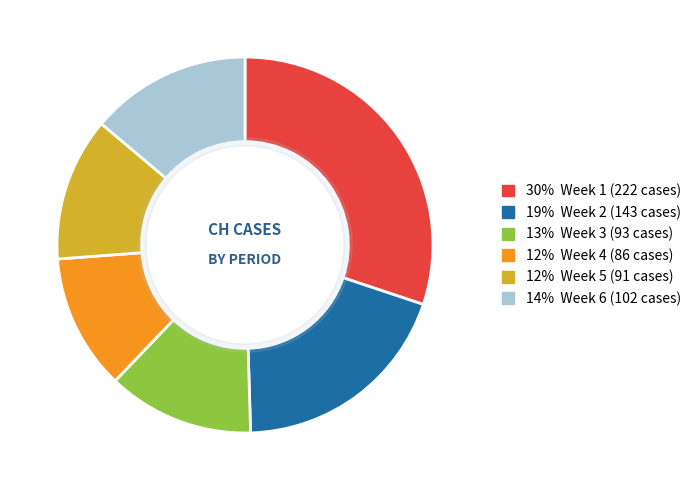

Does any single category account for the majority?

No